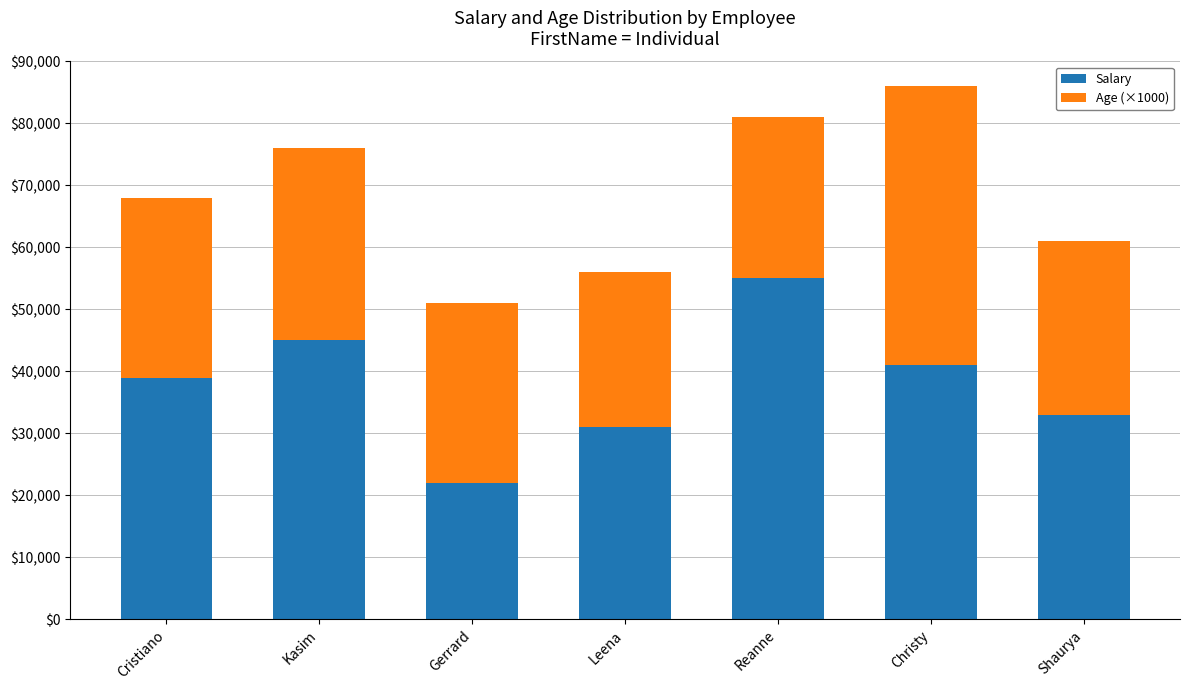

What is the total value across all series at Cristiano?

68000